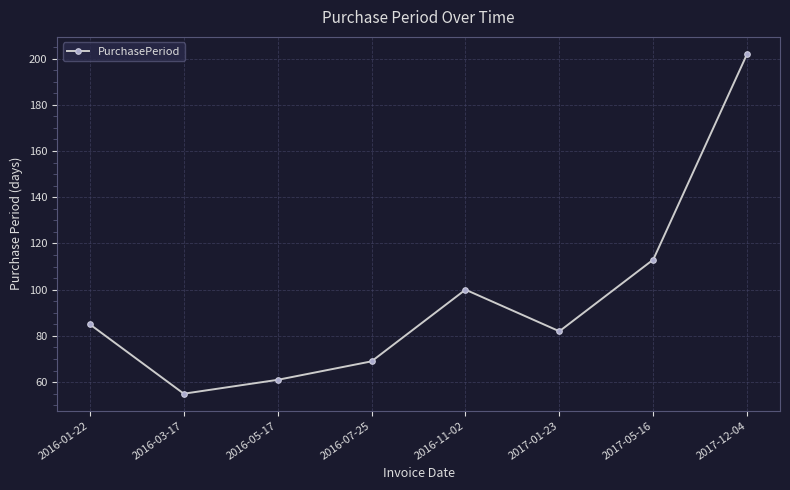

Is this an area chart (filled region under the line)?

No